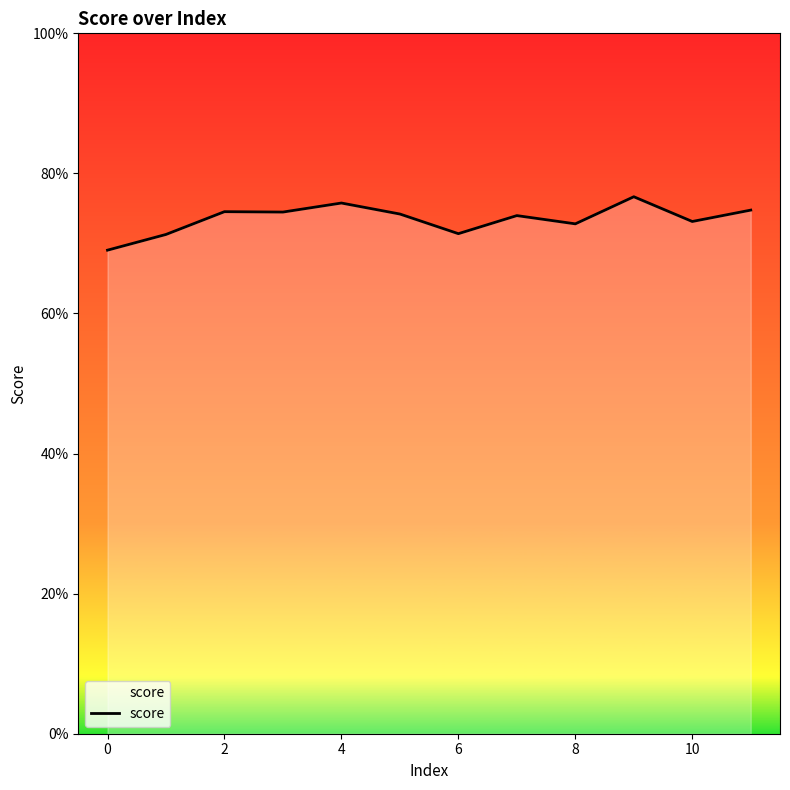

Is this an area chart (filled region under the line)?

Yes